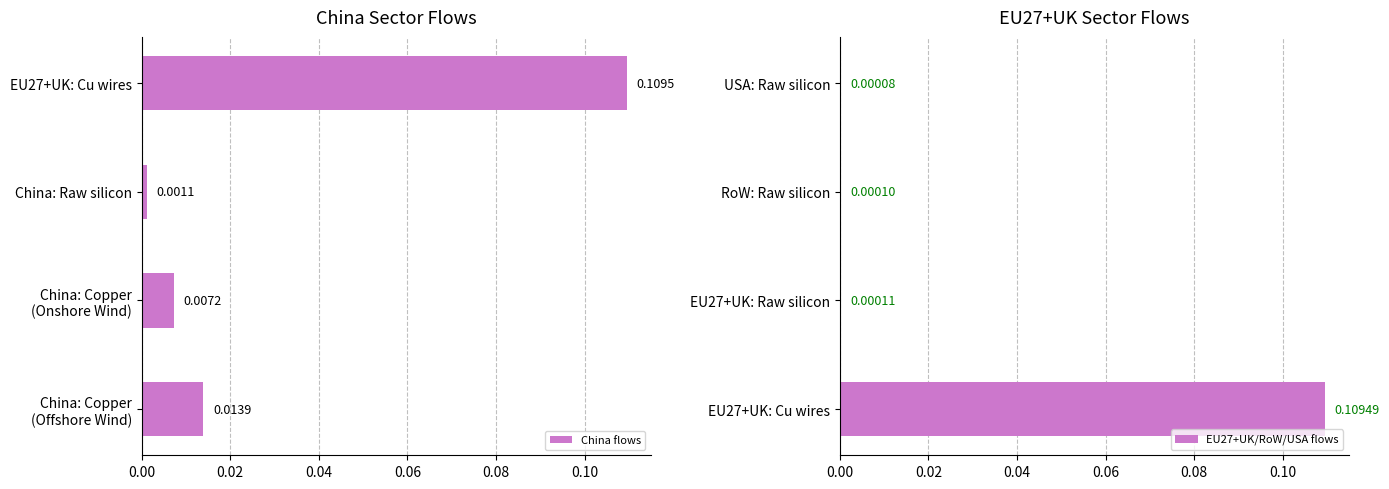

At which label does China flows reach its minimum?

China: Raw silicon